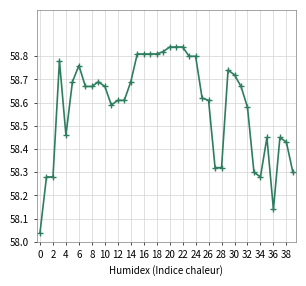

What is the sum of all values?

2343.6